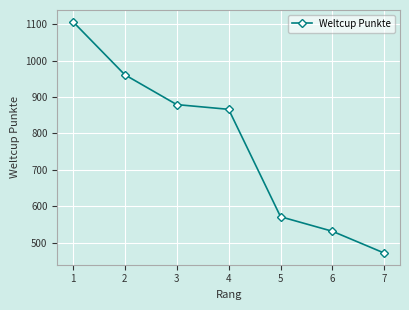

Reading left to right, what are all the values shown in this chart?

1=1107	2=961	3=879	4=866	5=571	6=531	7=471